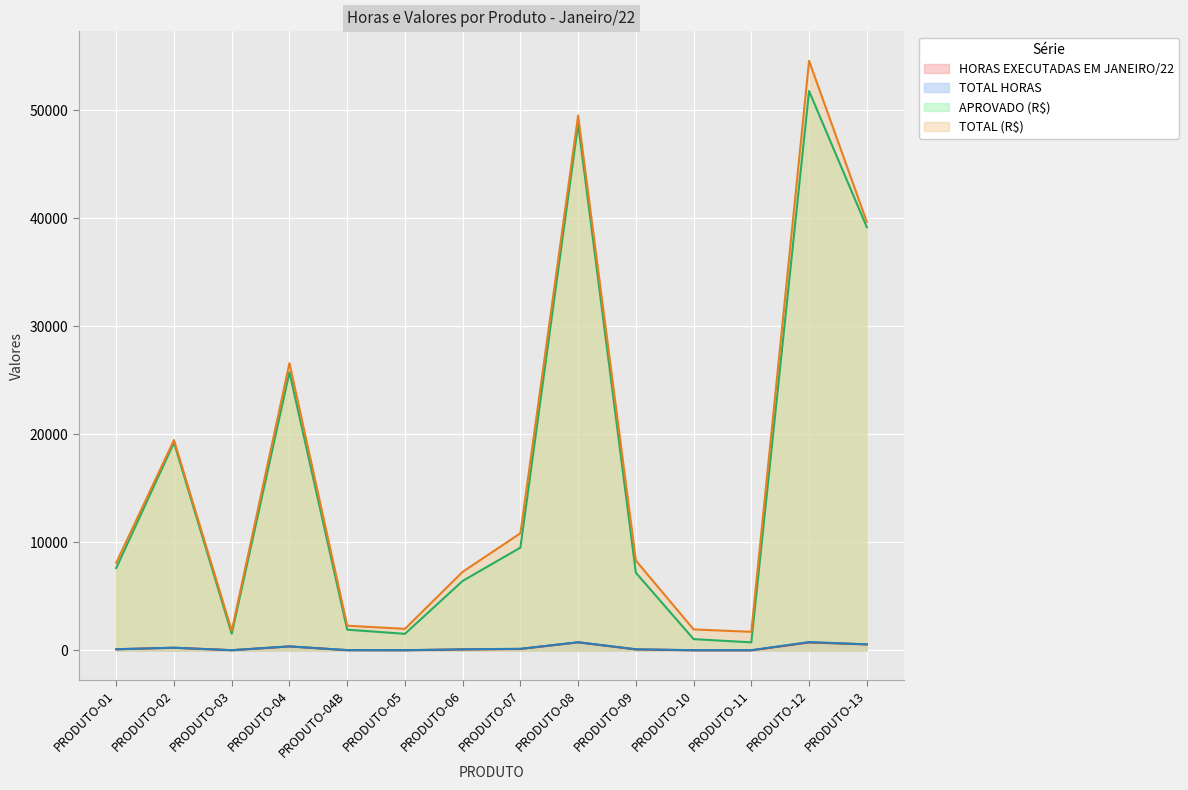

In APROVADO (R$), how many points are lower than both neighbors (excluding endpoints)?

3